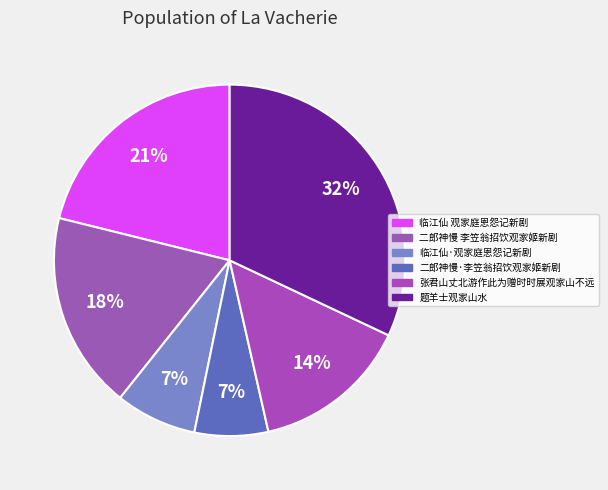

True or false: 张君山丈北游作此为赠时时展观家山不远 accounts for 22% of the total.

False